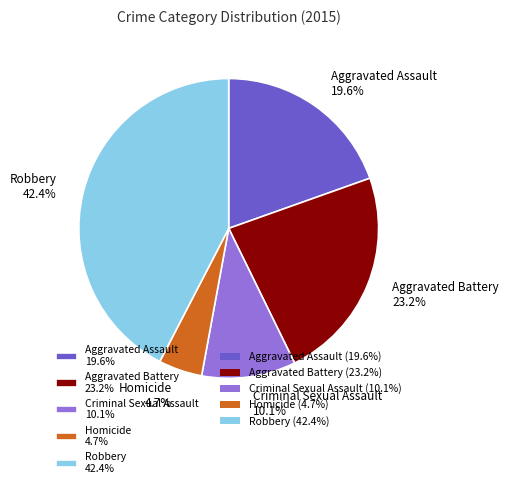

Which slice is the smallest?

Homicide